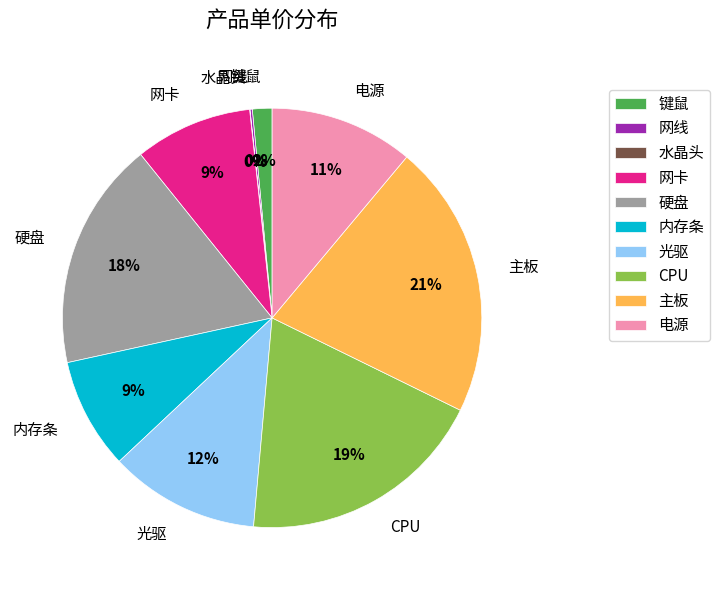

The 内存条 slice represents 21% of the pie. True or false?

False